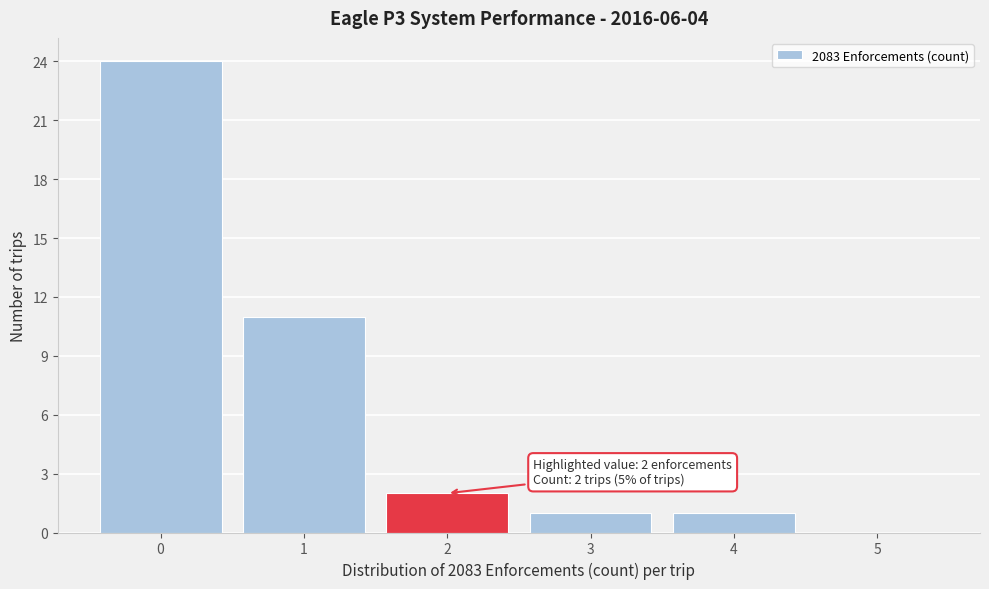

Reading left to right, what are all the values shown in this chart?

0=24	1=11	2=2	3=1	4=1	5=0